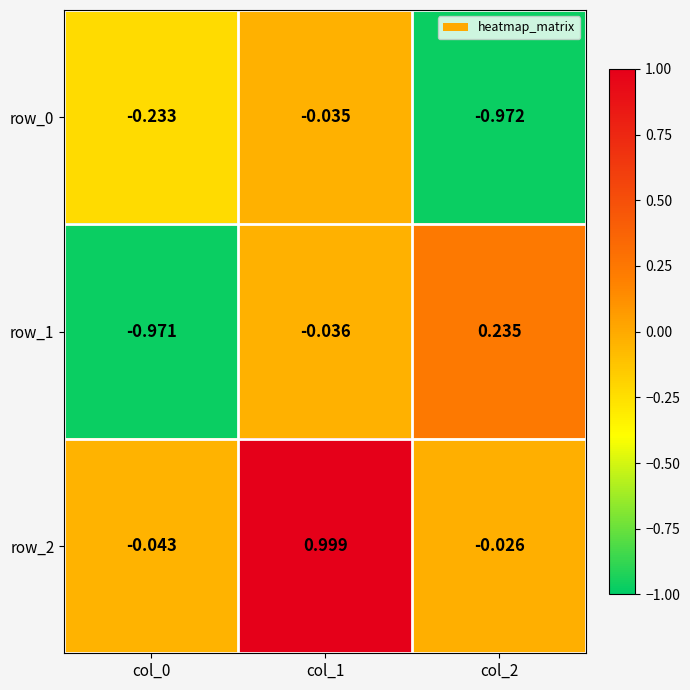

What is the difference between the highest and lowest values at col_1?

1.0